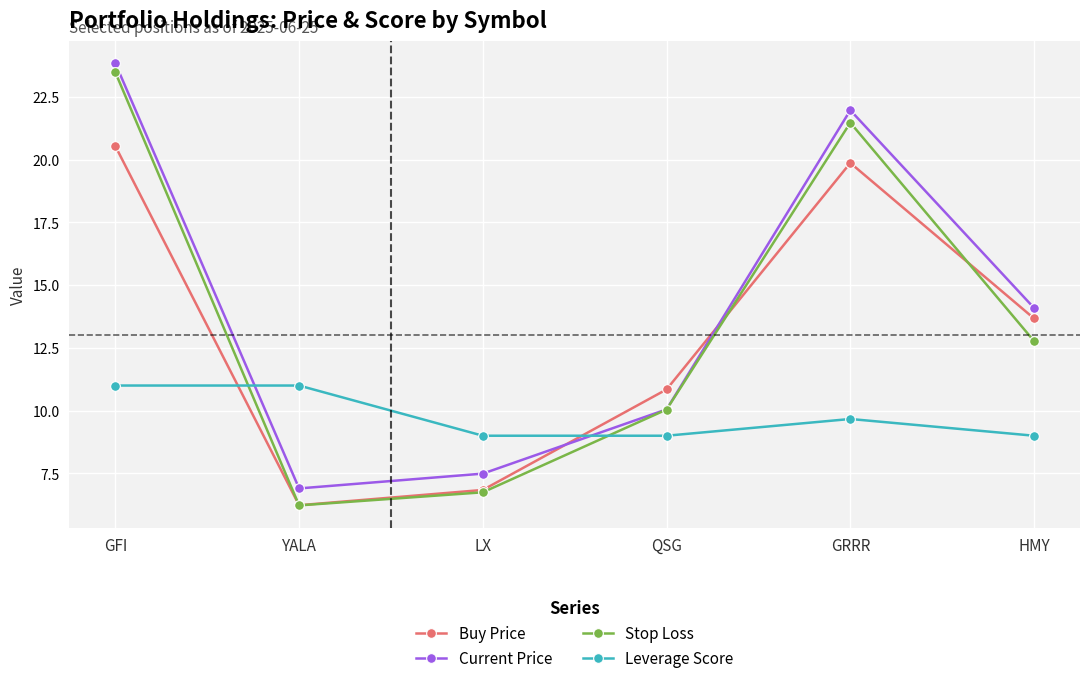

How many data points does each series have?

6